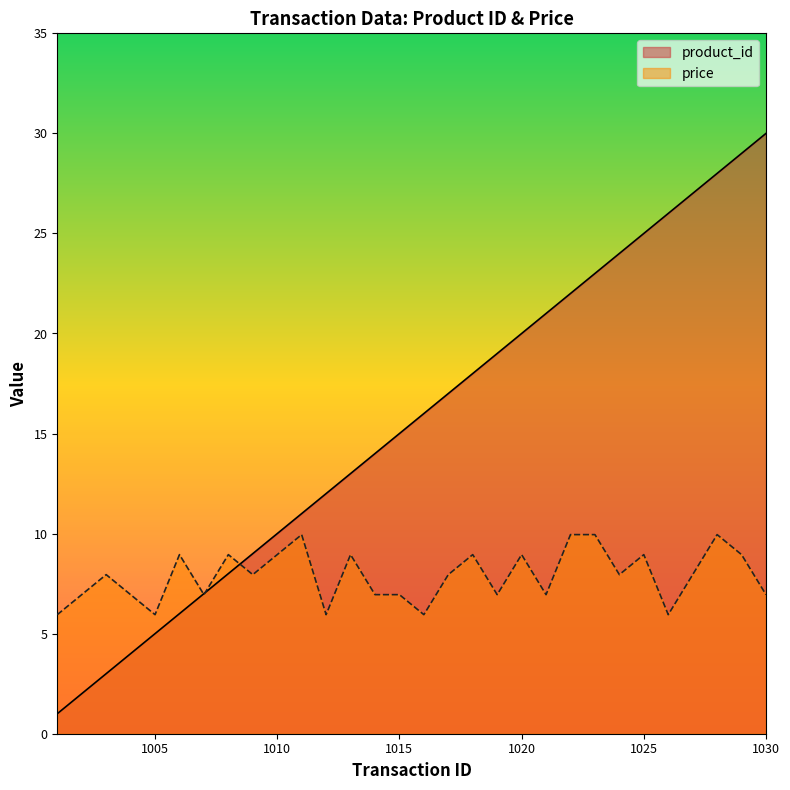

How many data points in price are less than 7?

13